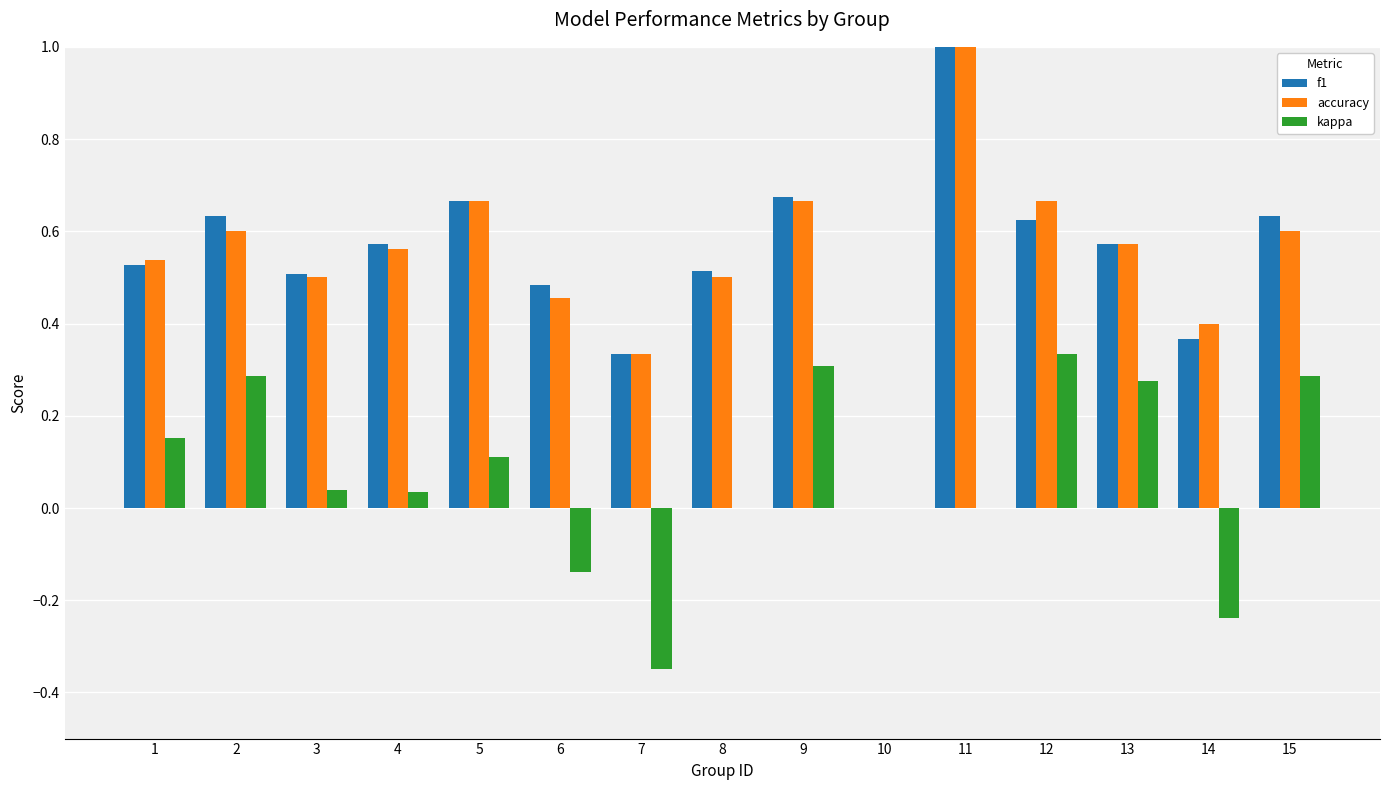

True or false: accuracy has a value of 1.1 at 15.

False